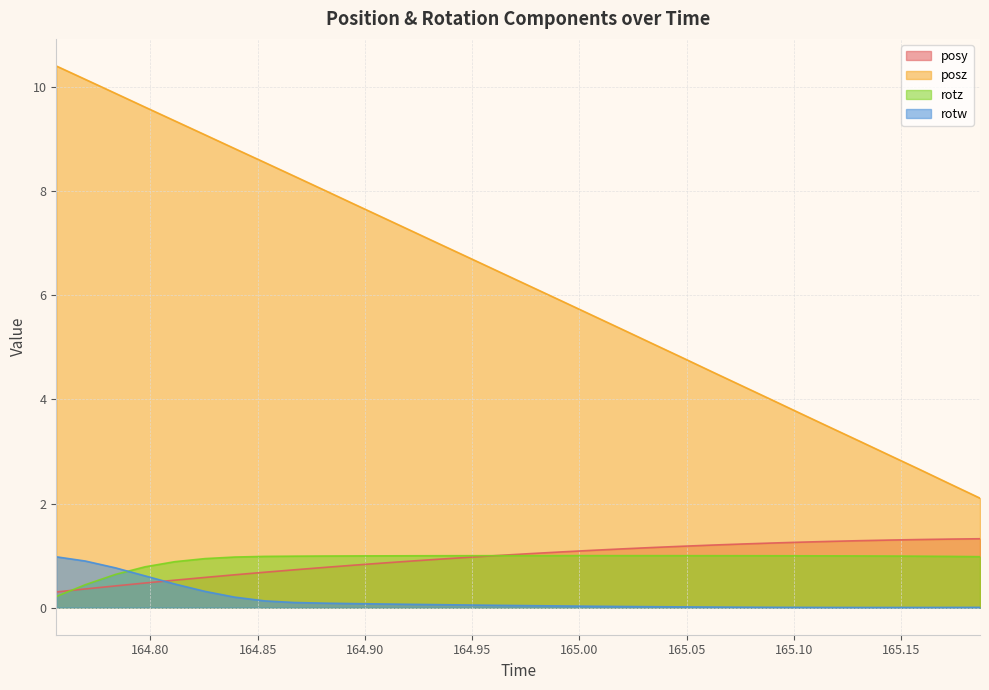

True or false: rotw and posz intersect in this chart.

False